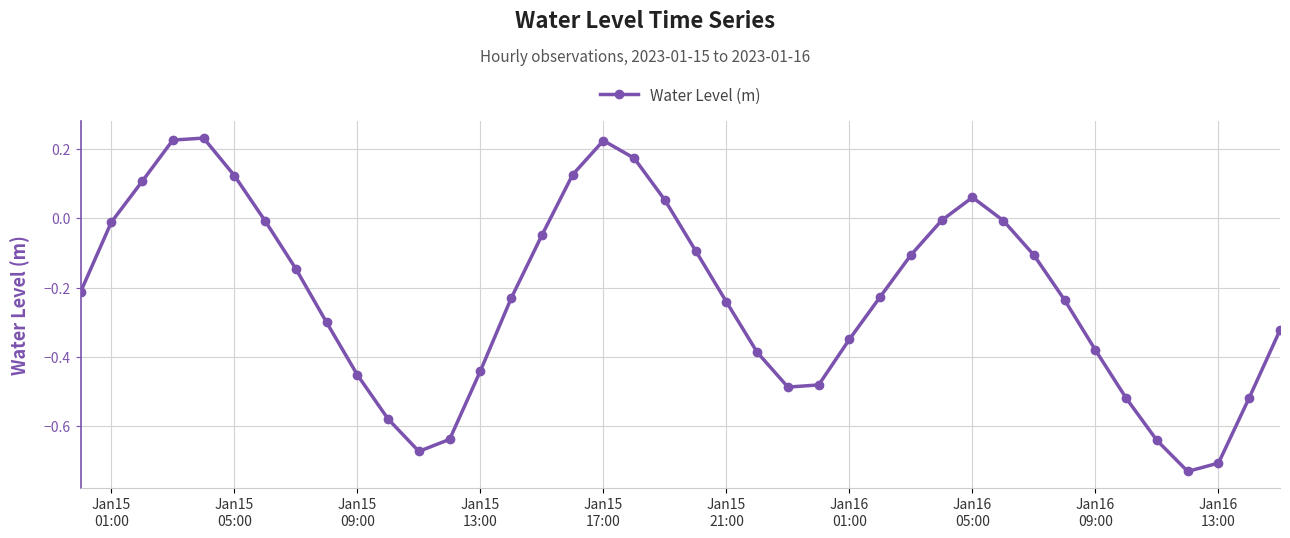

How many data points are less than 0?

31